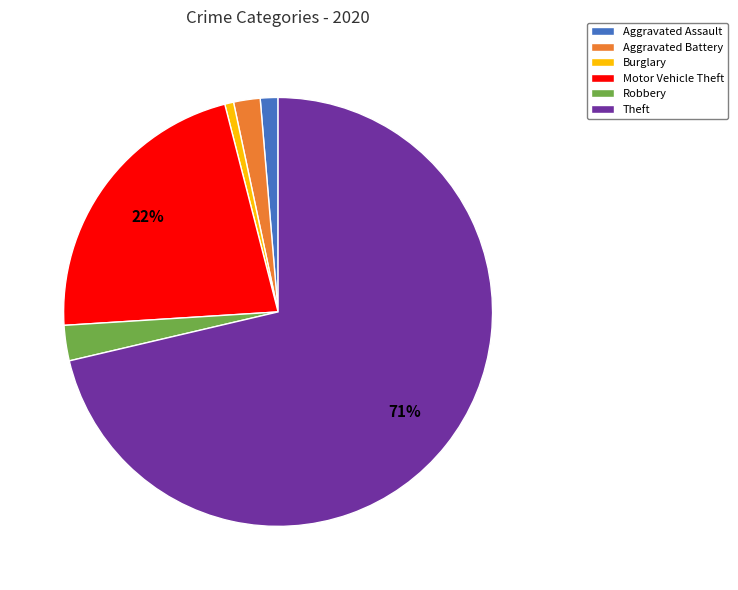

Which category accounts for the majority?

Theft